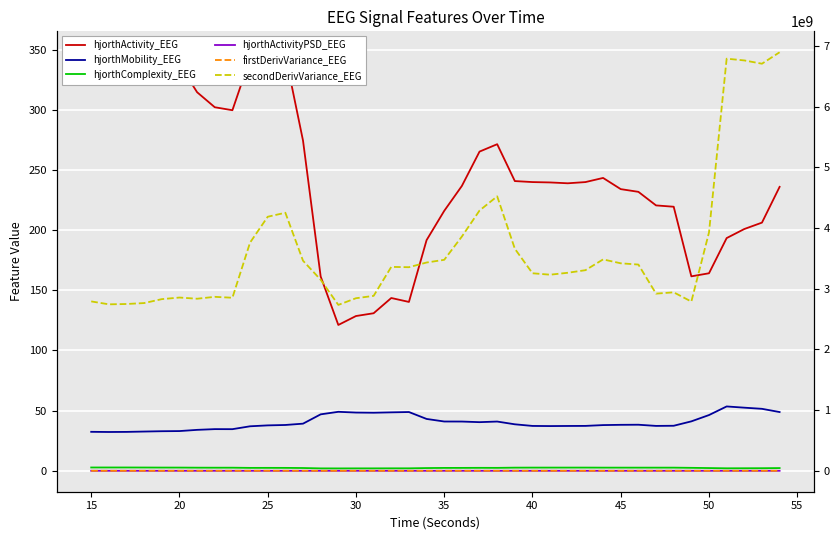

The hjorthActivity_EEG series shows 332.3 at 20. True or false?

True